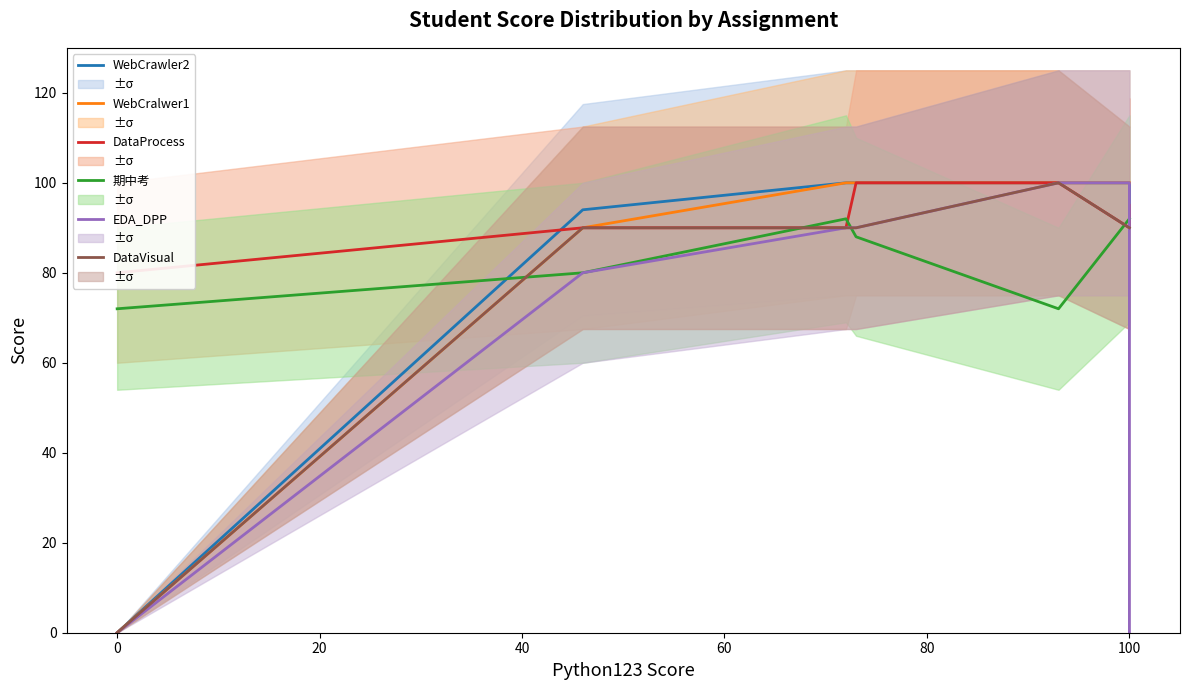

Reading right to left, list all the values displayed in this chart.

WebCrawler2: 90	100	100	100	100	94	0
WebCralwer1: 100	100	100	100	100	90	0
DataProcess: 95	90	100	100	90	90	80
期中考: 92	92	72	88	92	80	72
EDA_DPP: 0	100	100	90	90	80	0
DataVisual: 90	90	100	90	90	90	0